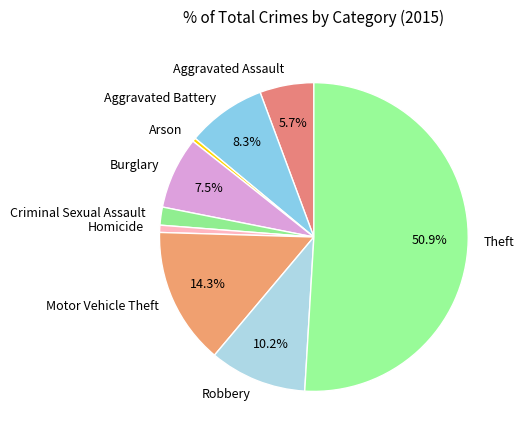

Which has a higher value, Aggravated Assault or Aggravated Battery?

Aggravated Battery